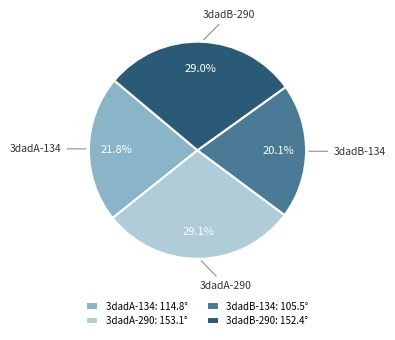

Does 3dadB-134 represent more than half of the total?

No